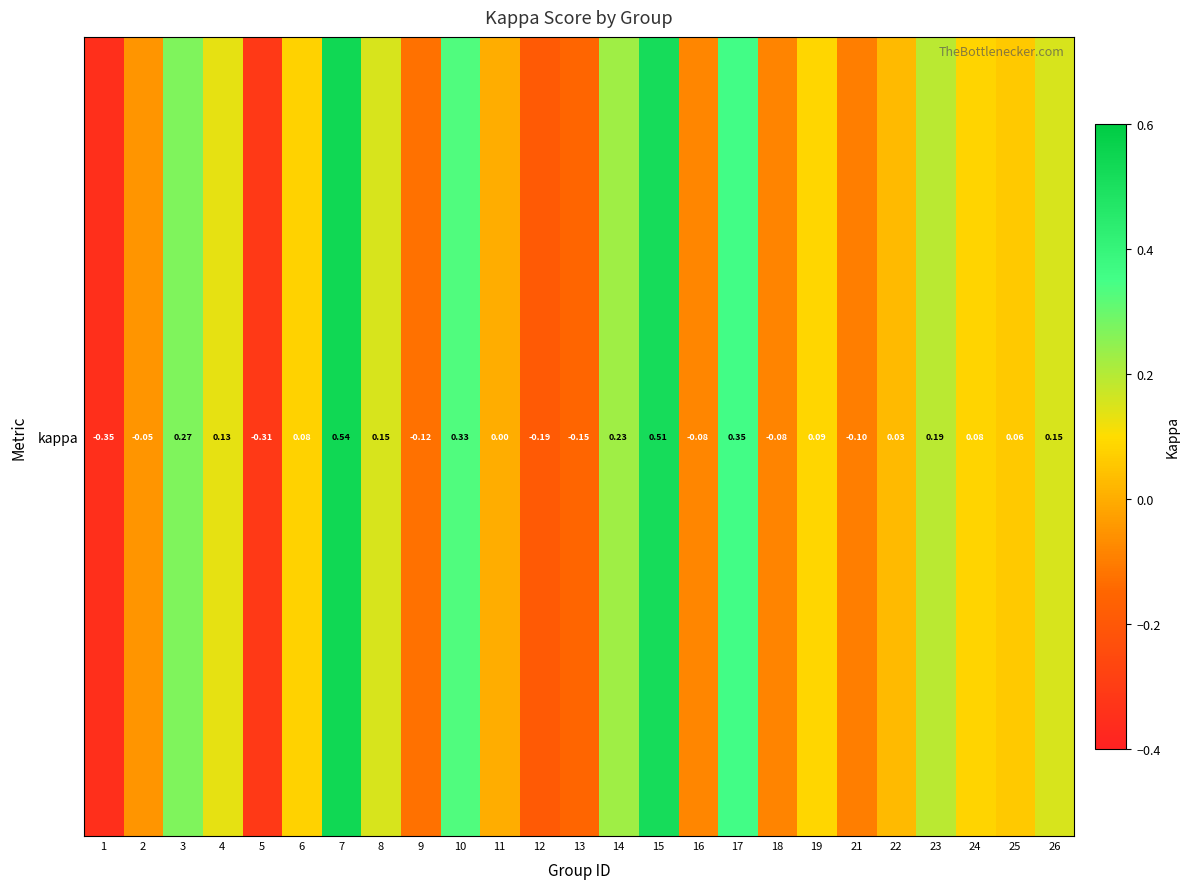

What is the smallest value displayed?

-0.3